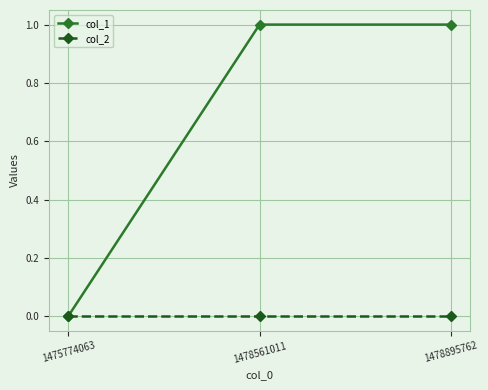

Is this an area chart (filled region under the line)?

No